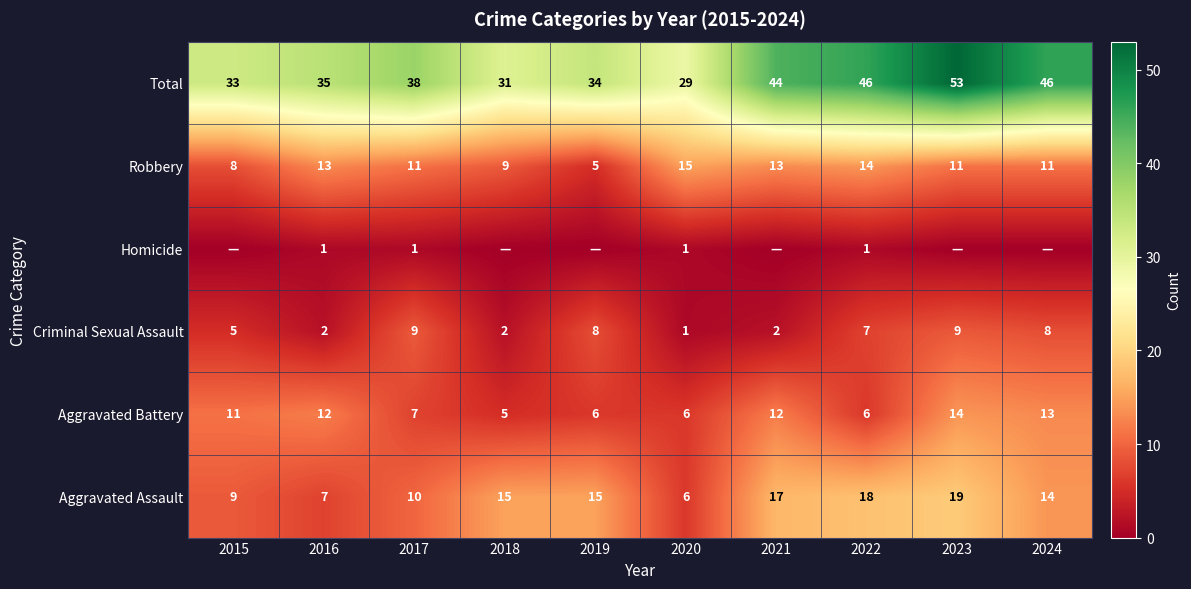

Which category has the highest value in the Aggravated Assault series?

2023